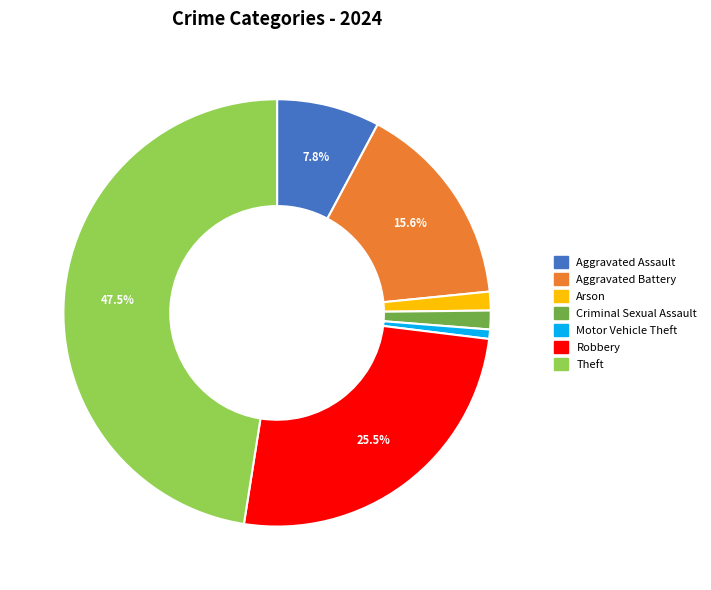

Which category has the smallest portion of the pie?

Motor Vehicle Theft